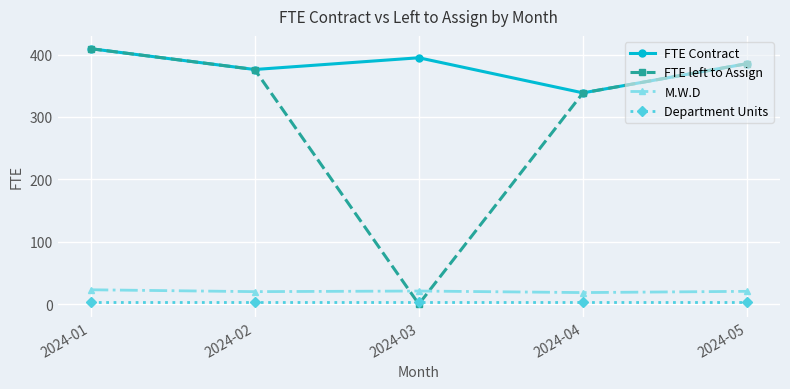

Is the value of FTE Contract at 2024-05 greater than the value of FTE left to Assign at 2024-04?

Yes